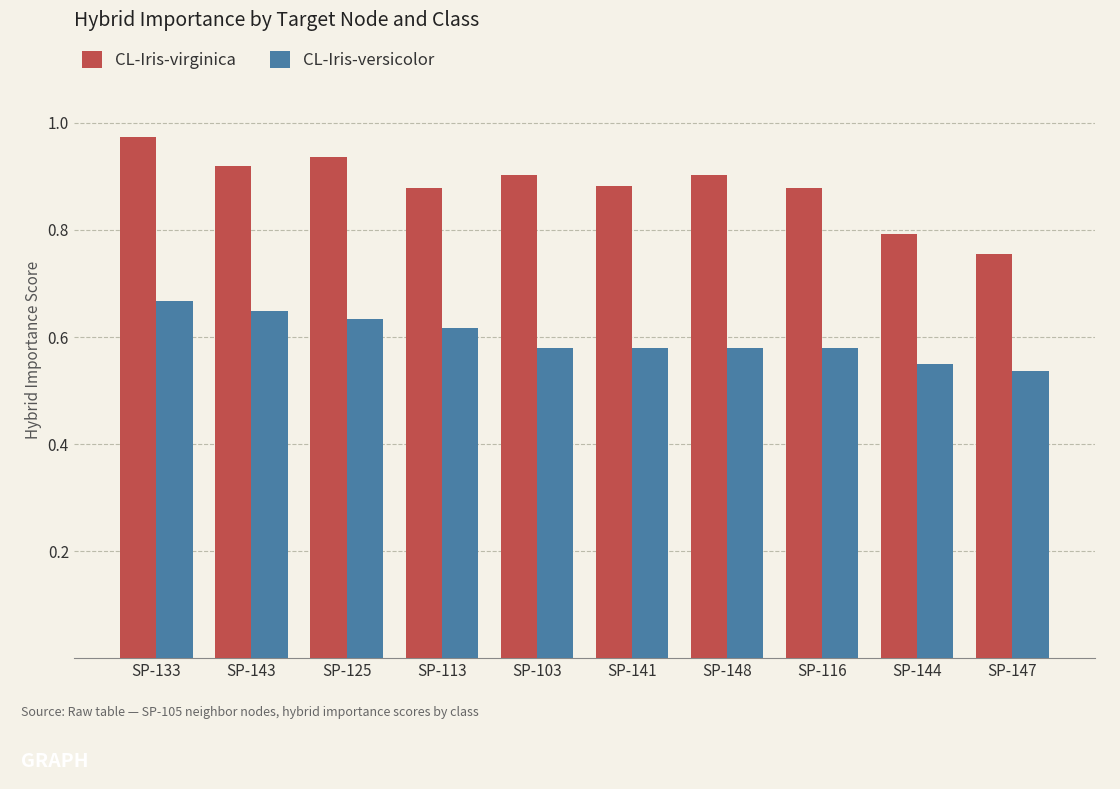

The value of CL-Iris-virginica at SP-116 is 1.4. True or false?

False